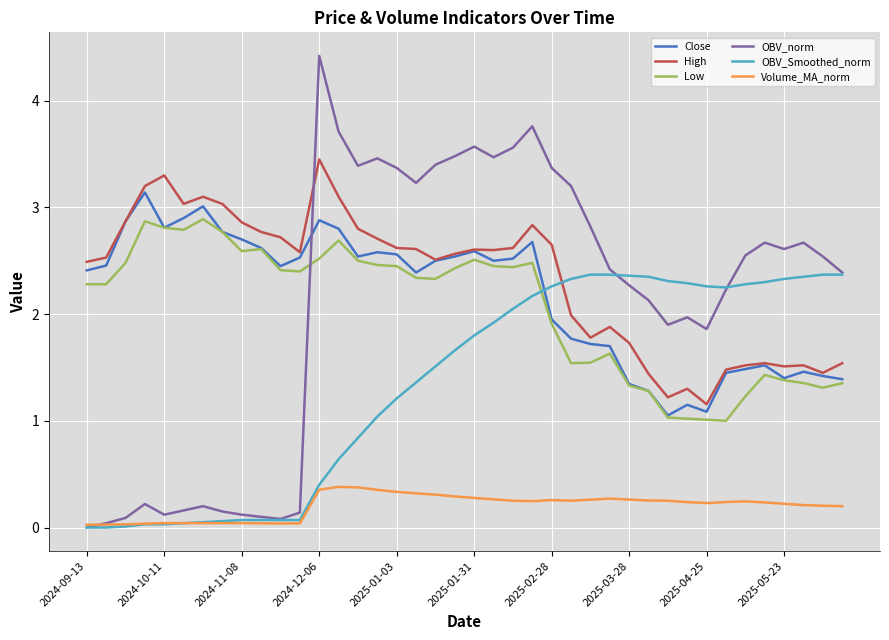

True or false: High and Volume_MA_norm intersect in this chart.

False